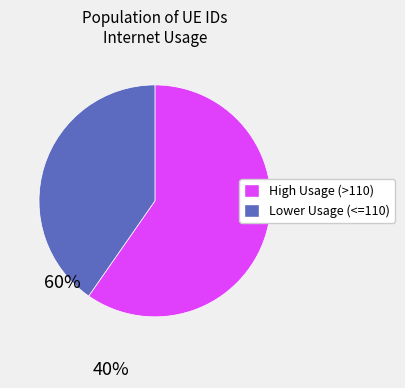

Which category accounts for the majority?

High Usage (>110)